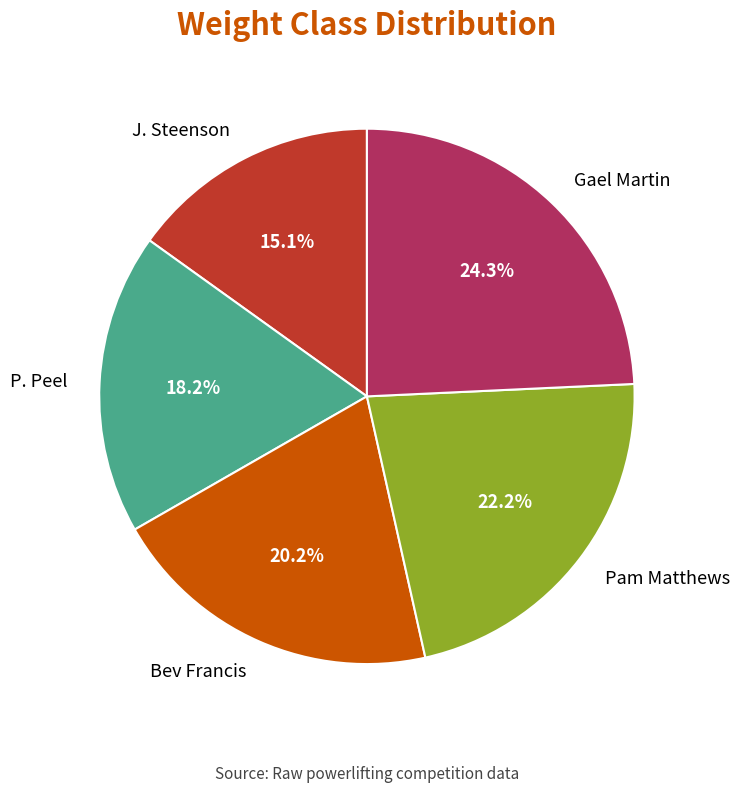

Which slice is the smallest?

J. Steenson